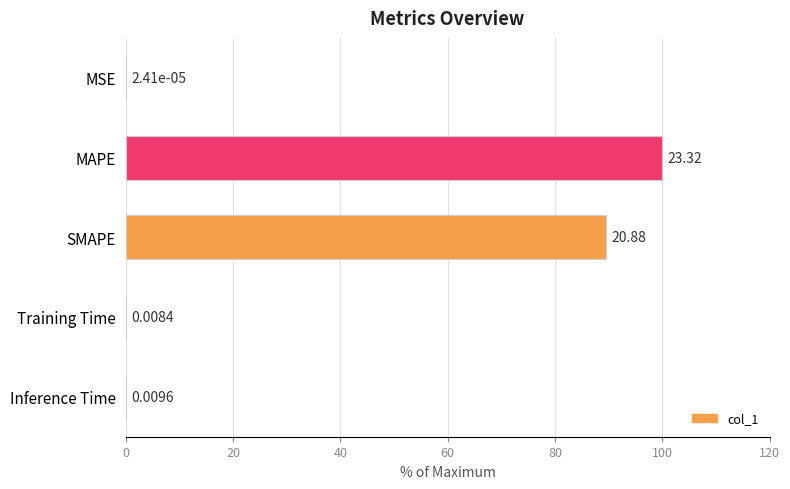

At which label is the value closest to 50?

SMAPE